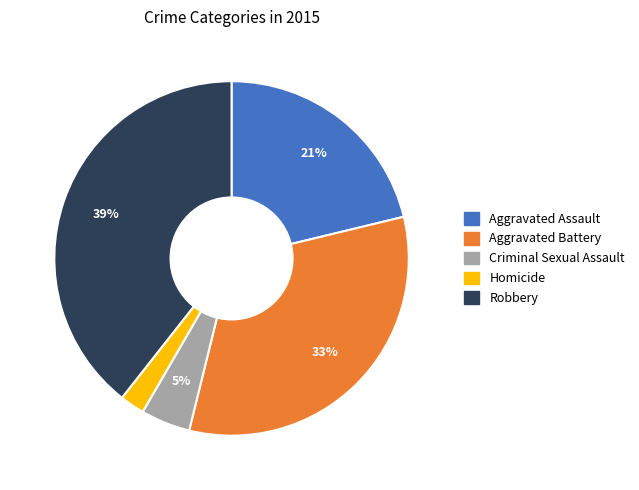

To the nearest percent, what portion does Aggravated Battery represent?

33%